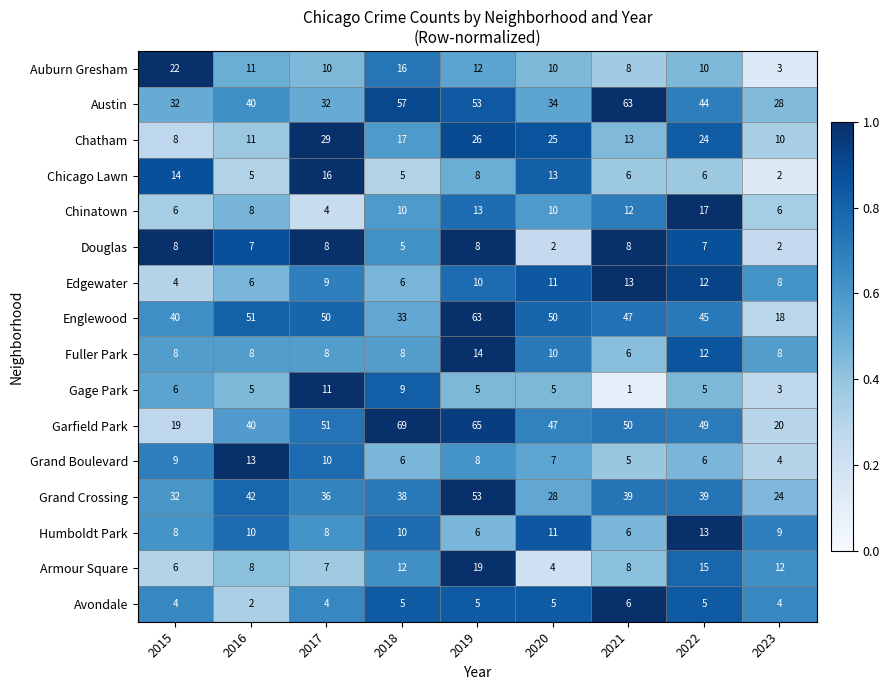

Which label corresponds to the smallest value in the chart?

2021